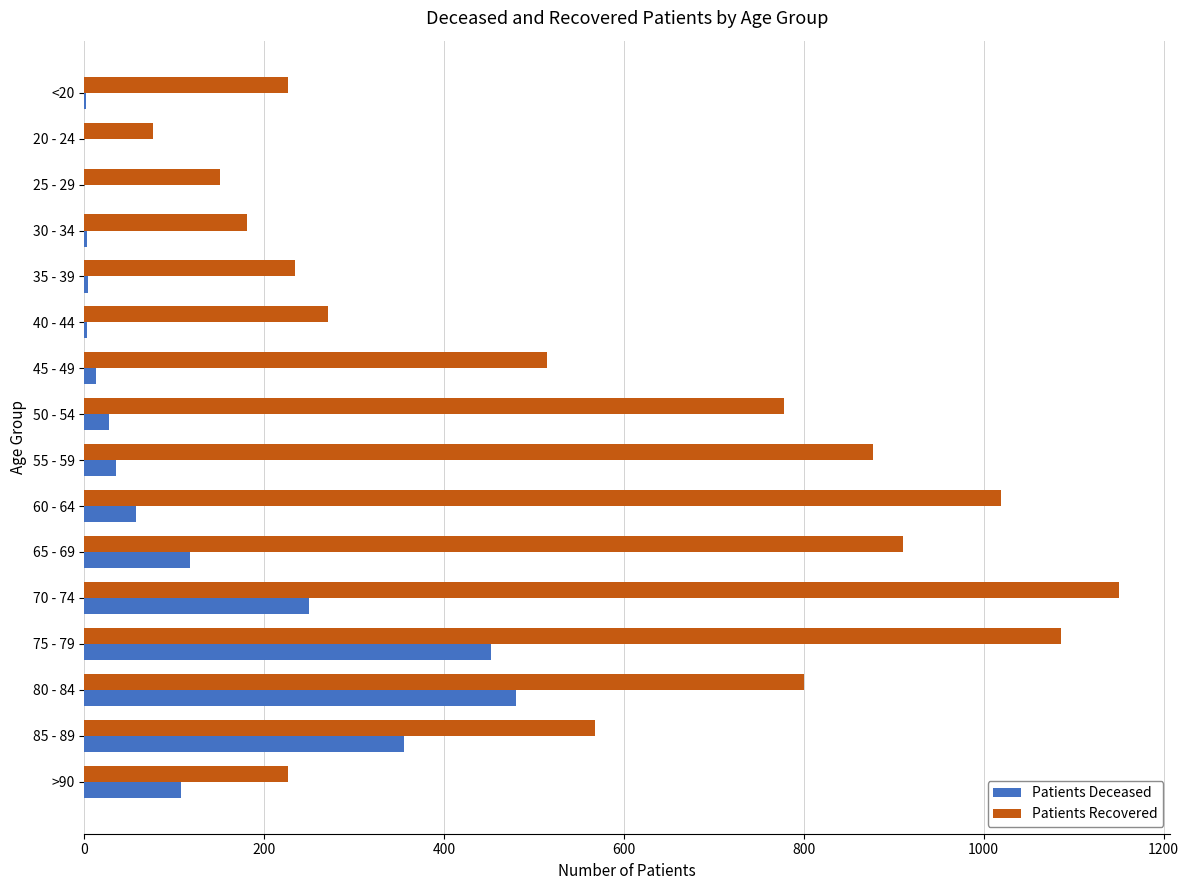

What is the greatest value displayed?

1150